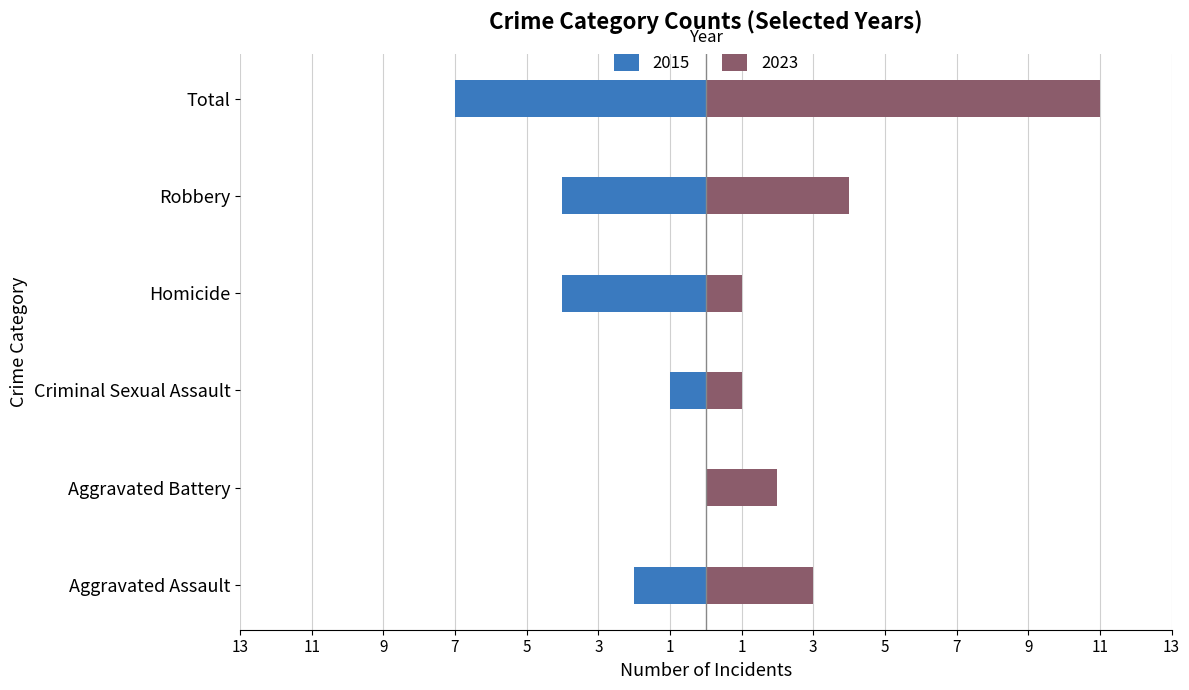

What is the label of the 2nd bar from the left?

Aggravated Battery